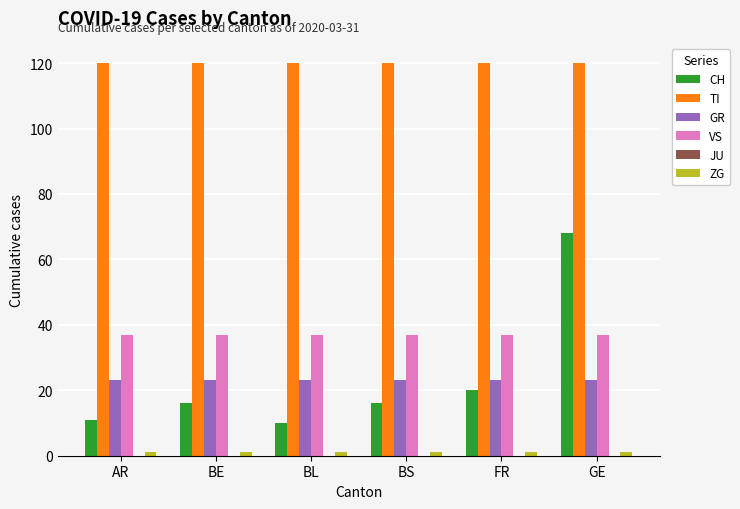

What is the greatest value displayed?

120